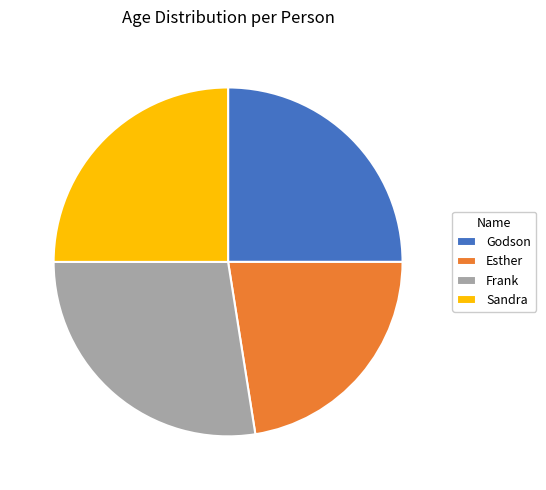

The Sandra slice represents 38% of the pie. True or false?

False